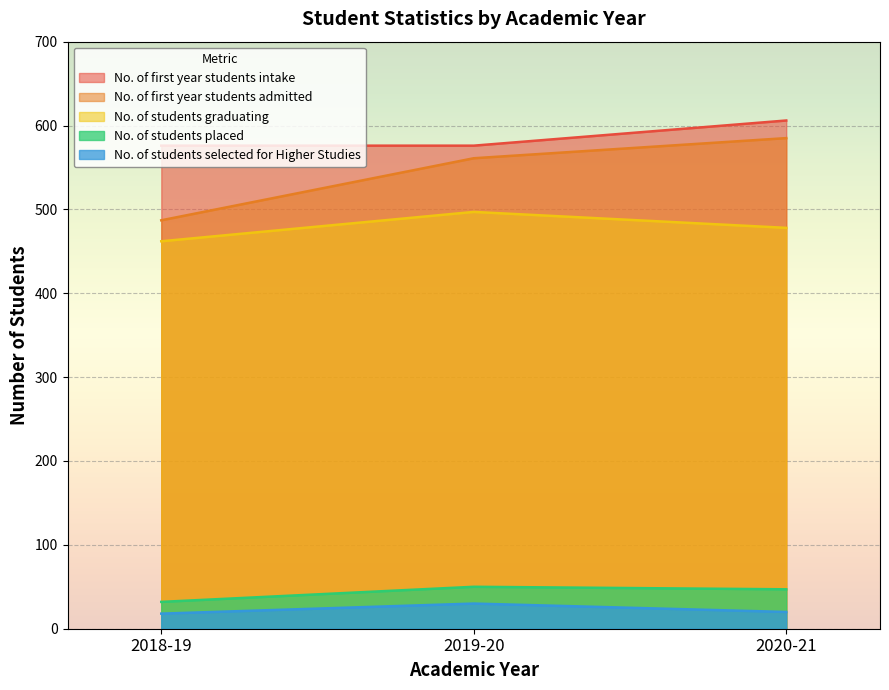

What is the label of the 1st point from the right?

2020-21